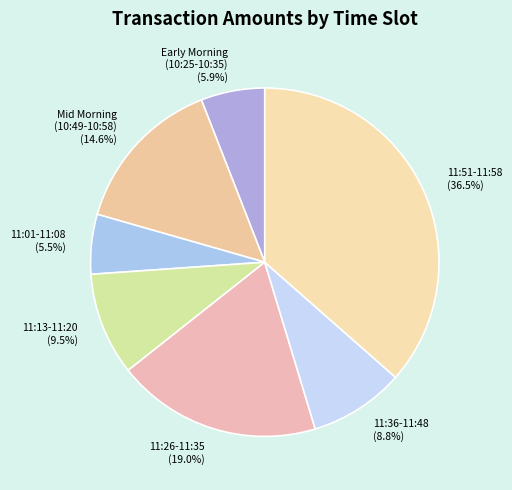

How many slices are in this pie chart?

7